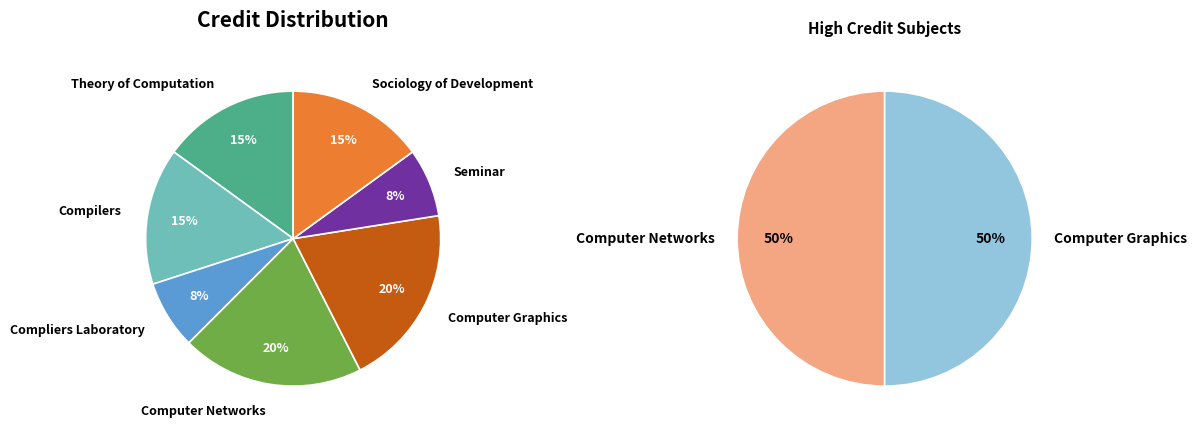

The Computer Networks slice represents 20% of the pie. True or false?

True